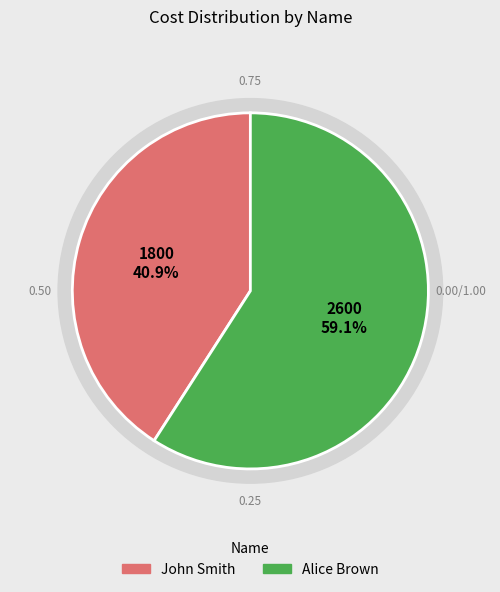

What percentage is the John Smith slice, to the nearest percent?

41%